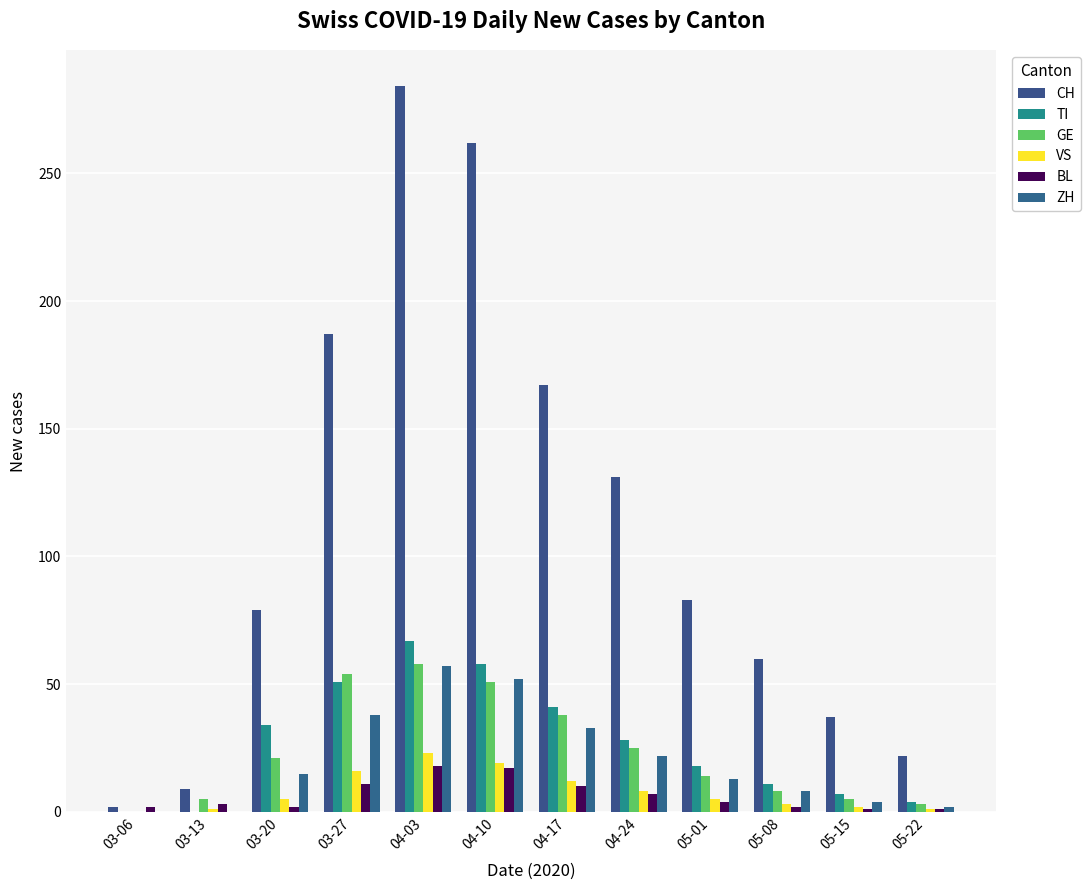

What position from the left is 04-10?

6